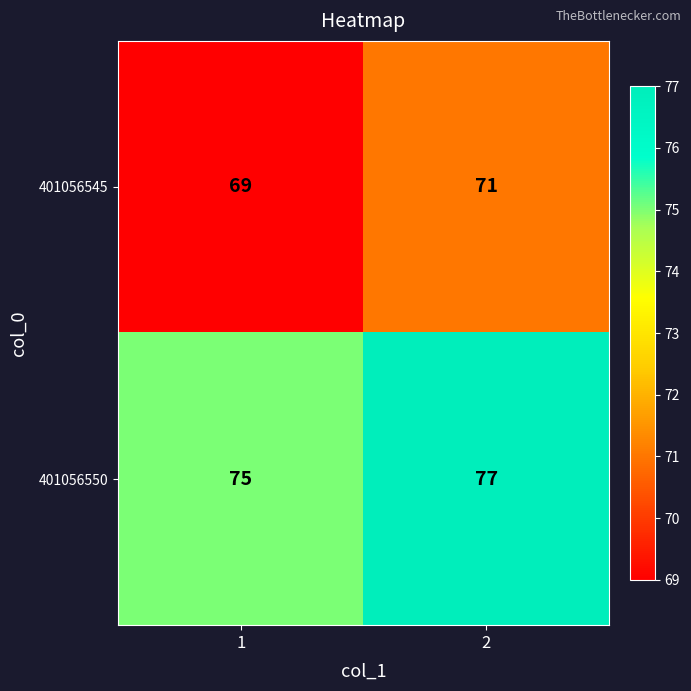

How many values in the 401056550 series are below 77?

1